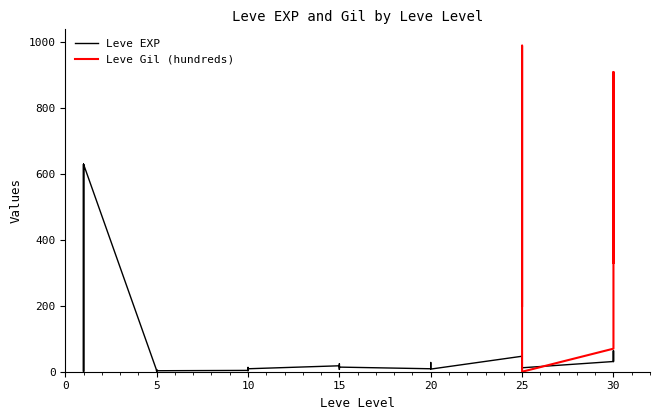

Reading left to right, extract all data points from this chart.

1	1	630	1	1	630	4	6	2	5	2	3	4	7	3	9	13	9	18	13	7	24	18	14	9	16	28	17	12	8	47	36	8	39	36	12	31	64	31	62